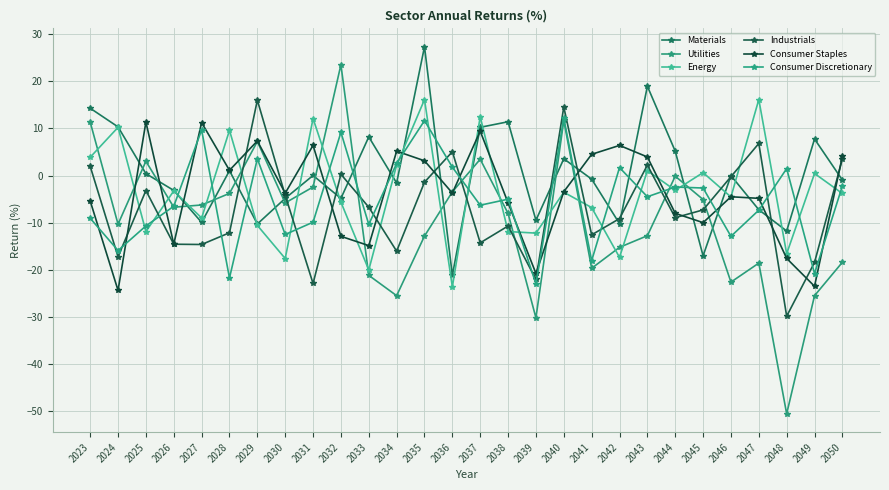

Between 2031 and 2047, which series saw the biggest shift?

Industrials